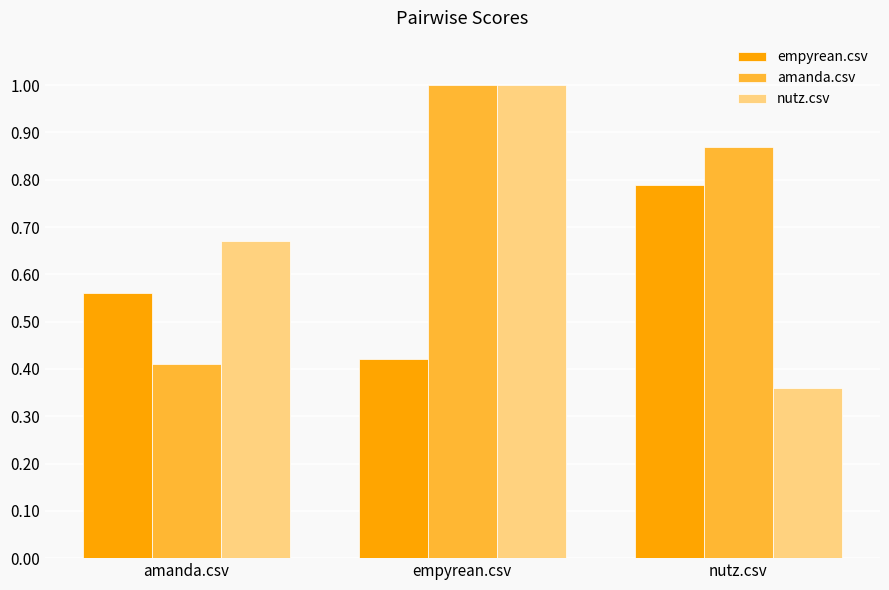

The value of nutz.csv at empyrean.csv is 1.0. True or false?

True